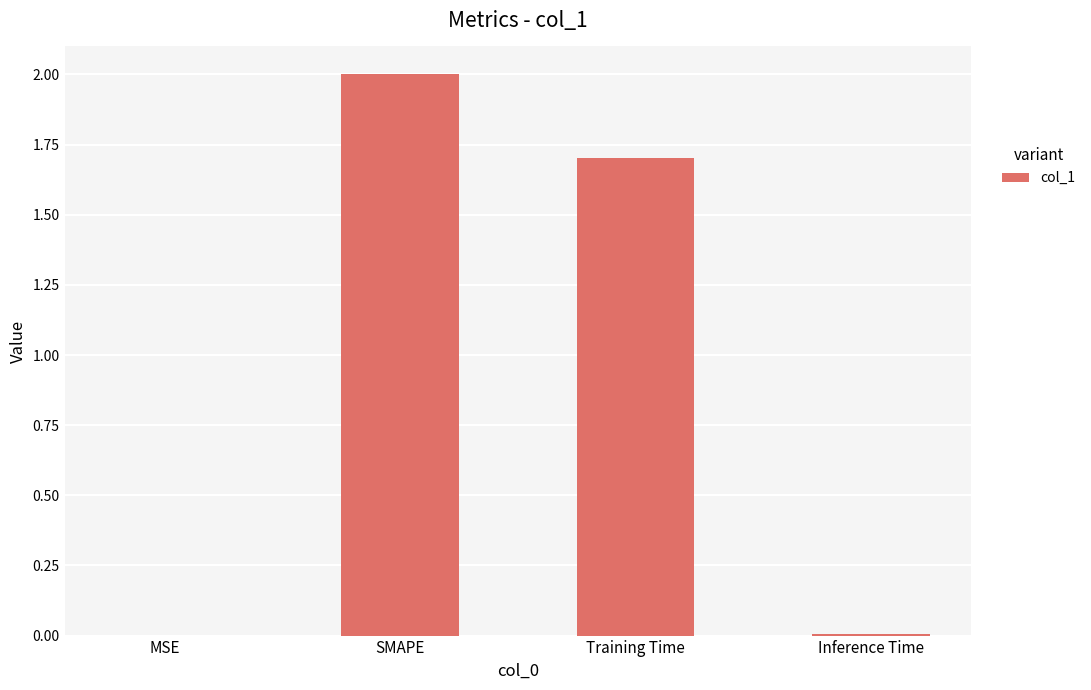

Between SMAPE and MSE, which is larger?

SMAPE